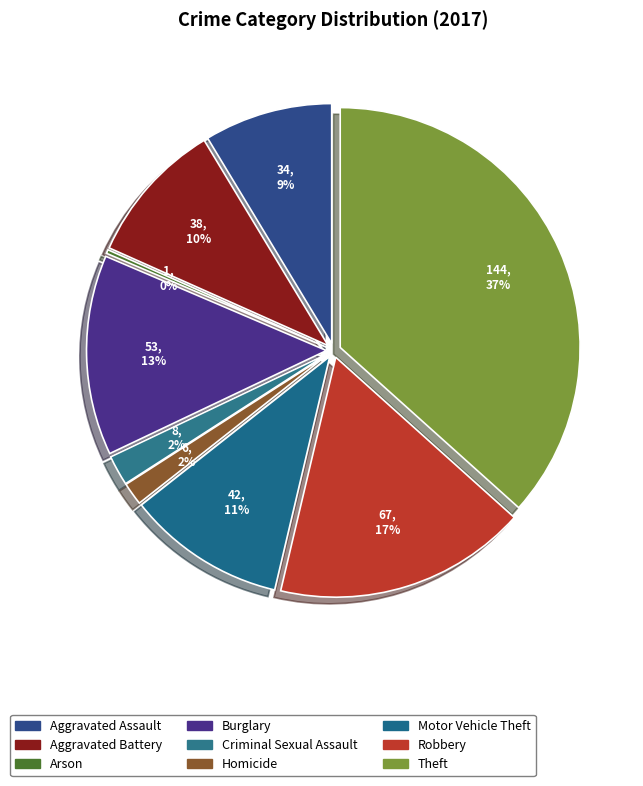

What is the largest slice in the pie chart?

Theft